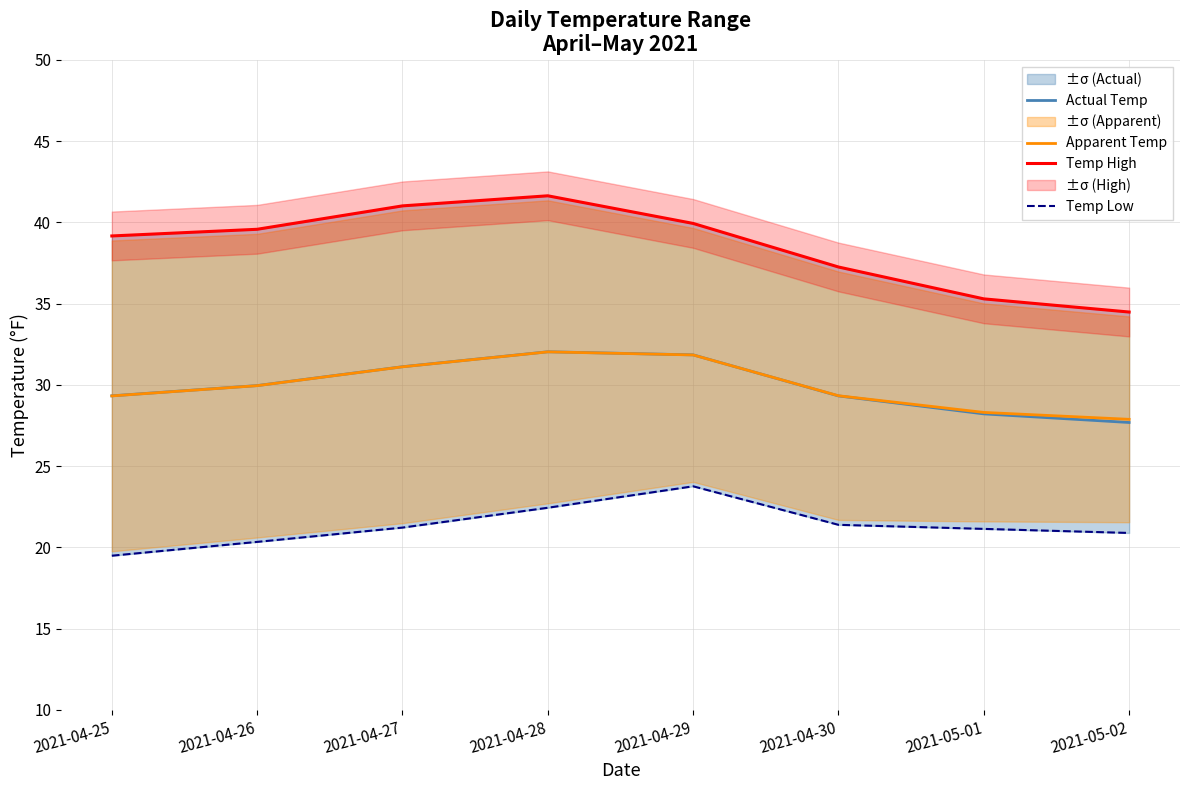

In Apparent Temp, how many points are higher than both neighbors (excluding endpoints)?

1